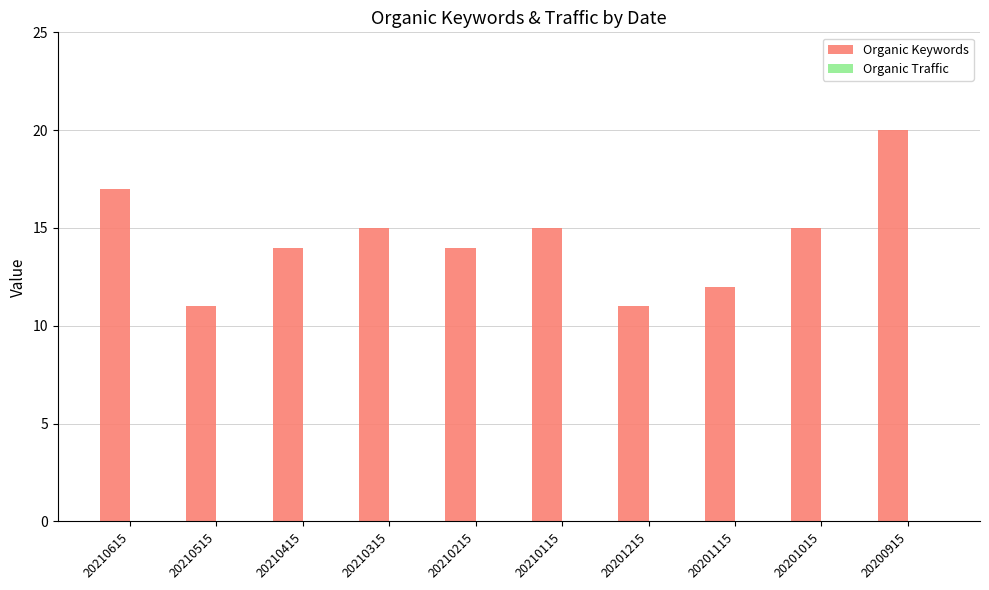

What is the sum of all values?

144